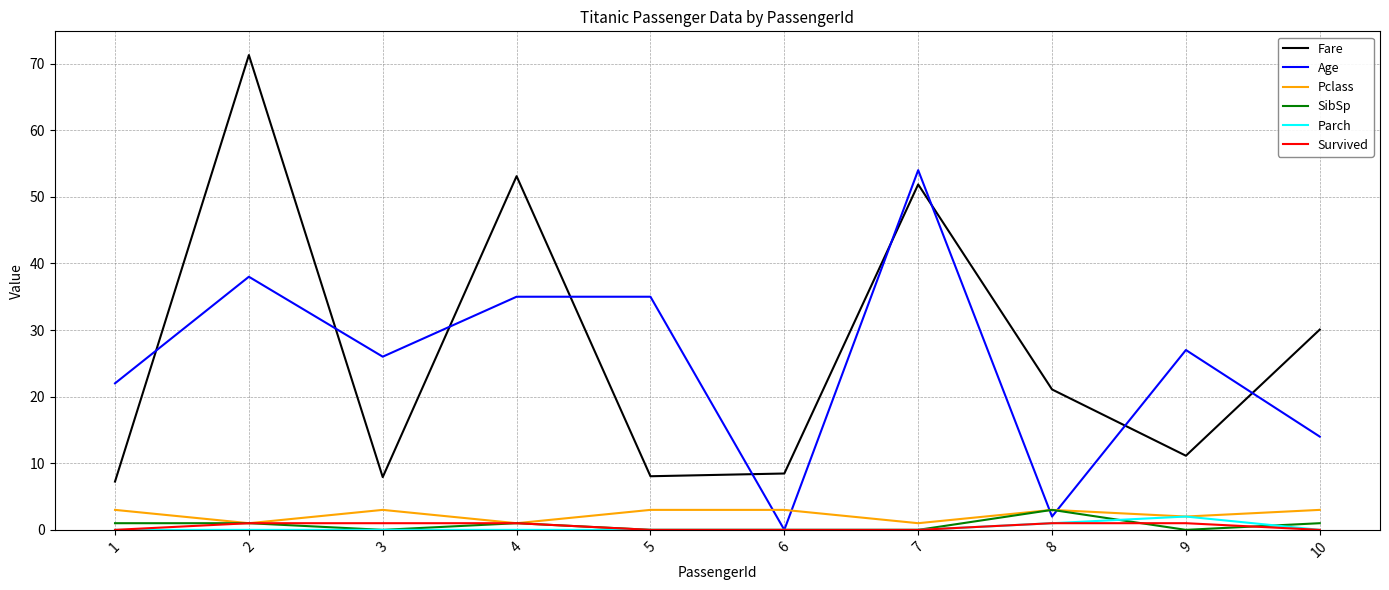

Which series has the widest spread of values?

Fare